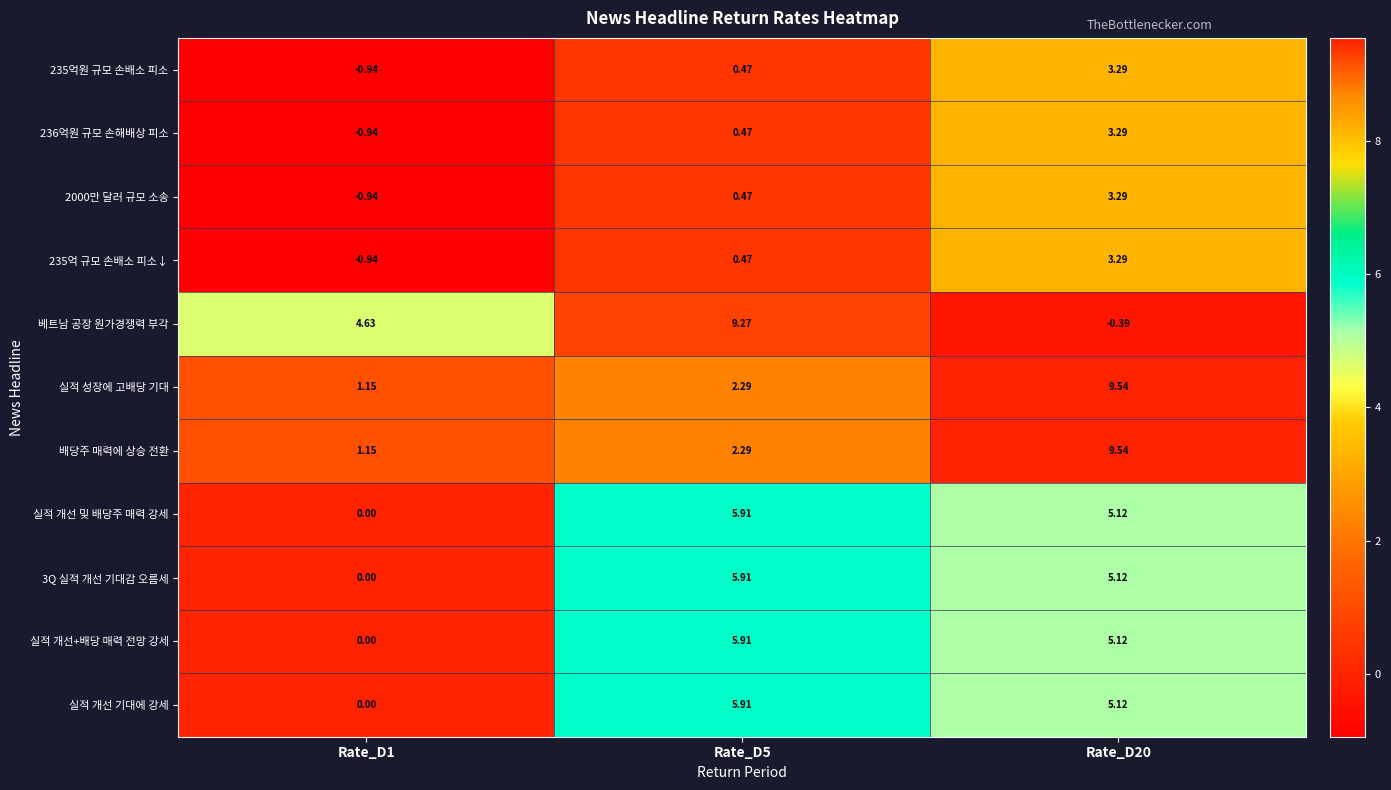

At how many categories does at least one series exceed 6?

2